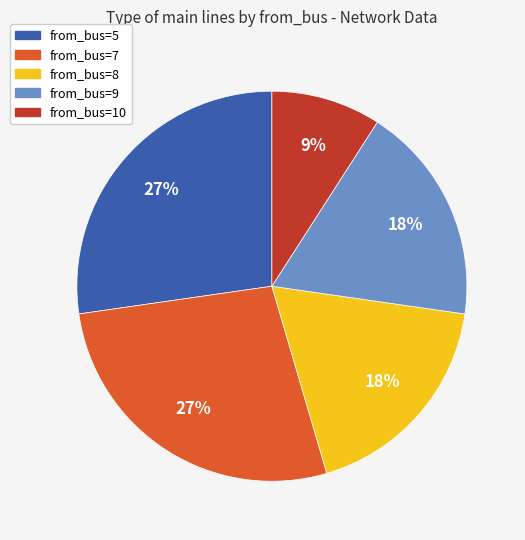

True or false: from_bus=9 accounts for 18% of the total.

True